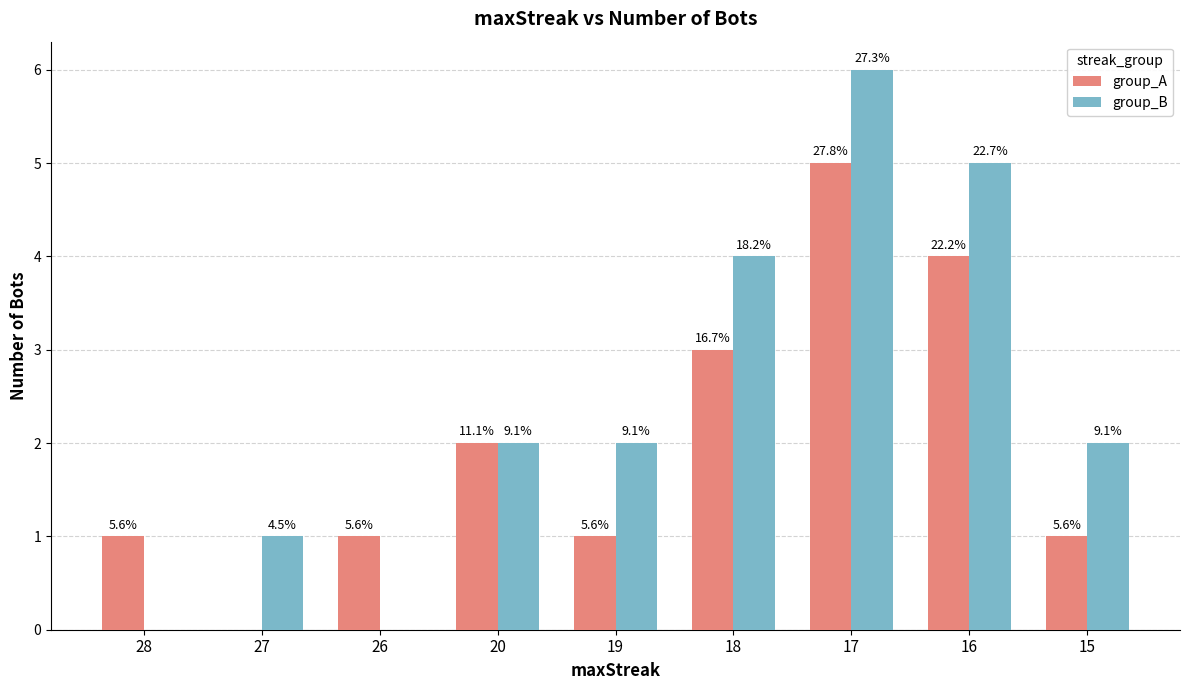

The value of group_A at 20 is 3. True or false?

False